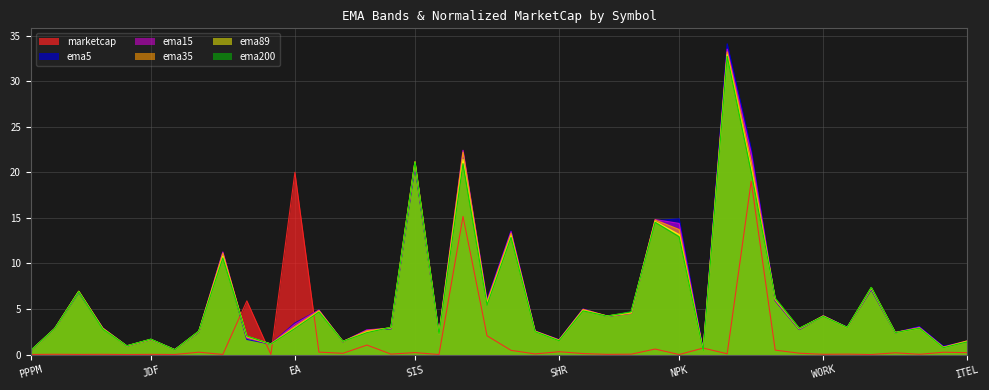

Is the value of ema89 at SNPS greater than the value of ema200 at SIAM?

Yes